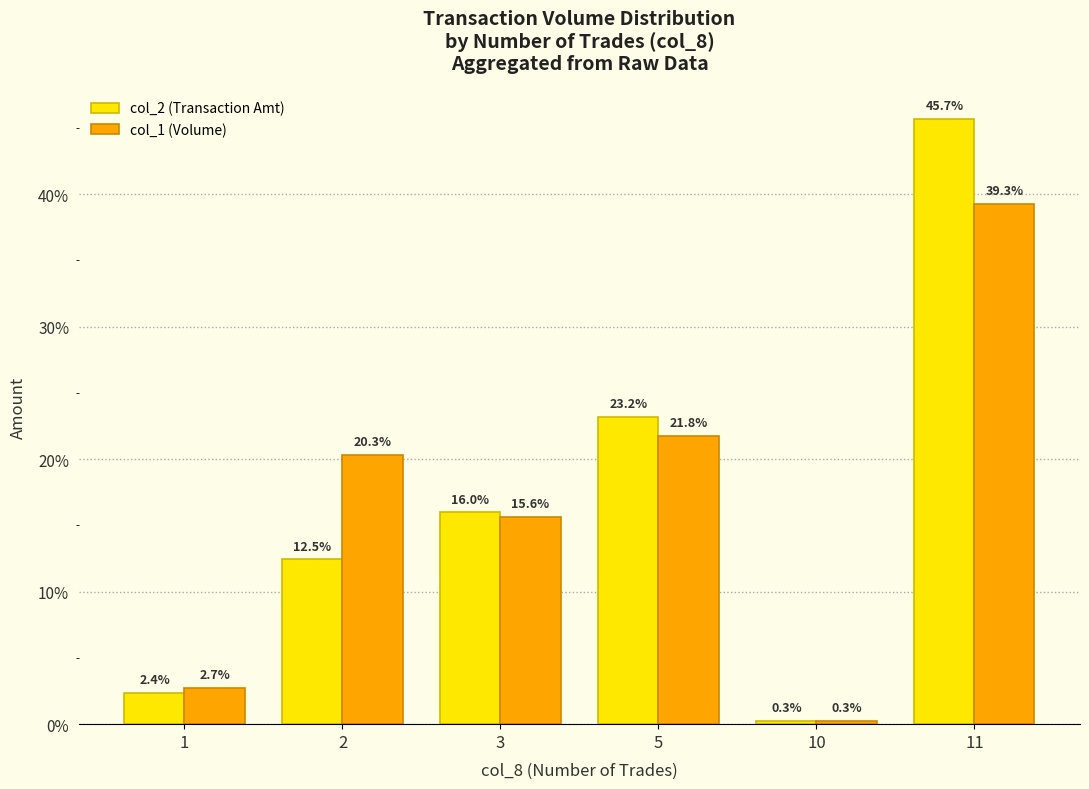

What is the value of the col_2 (Transaction Amt) bar at the 2nd from the left?

12.5